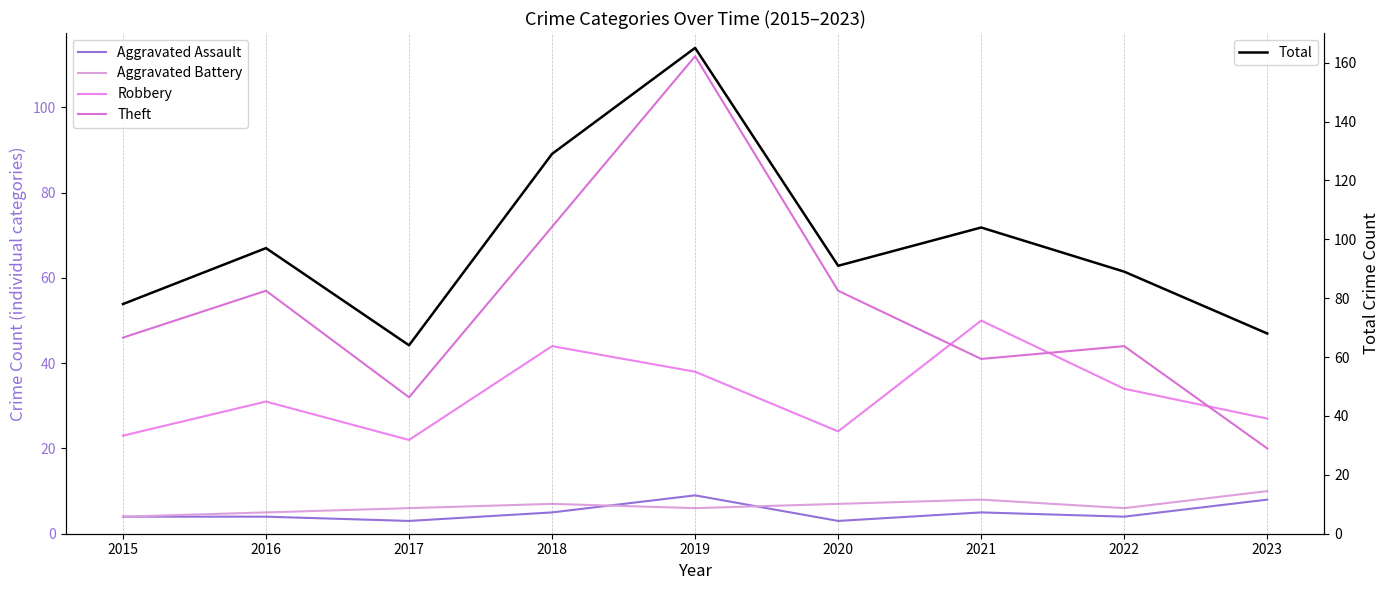

Reading left to right, what are all the values shown in this chart?

Aggravated Assault: 2015=4	2016=4	2017=3	2018=5	2019=9	2020=3	2021=5	2022=4	2023=8
Aggravated Battery: 2015=4	2016=5	2017=6	2018=7	2019=6	2020=7	2021=8	2022=6	2023=10
Robbery: 2015=23	2016=31	2017=22	2018=44	2019=38	2020=24	2021=50	2022=34	2023=27
Theft: 2015=46	2016=57	2017=32	2018=72	2019=112	2020=57	2021=41	2022=44	2023=20
Total: 2015=78	2016=97	2017=64	2018=129	2019=165	2020=91	2021=104	2022=89	2023=68